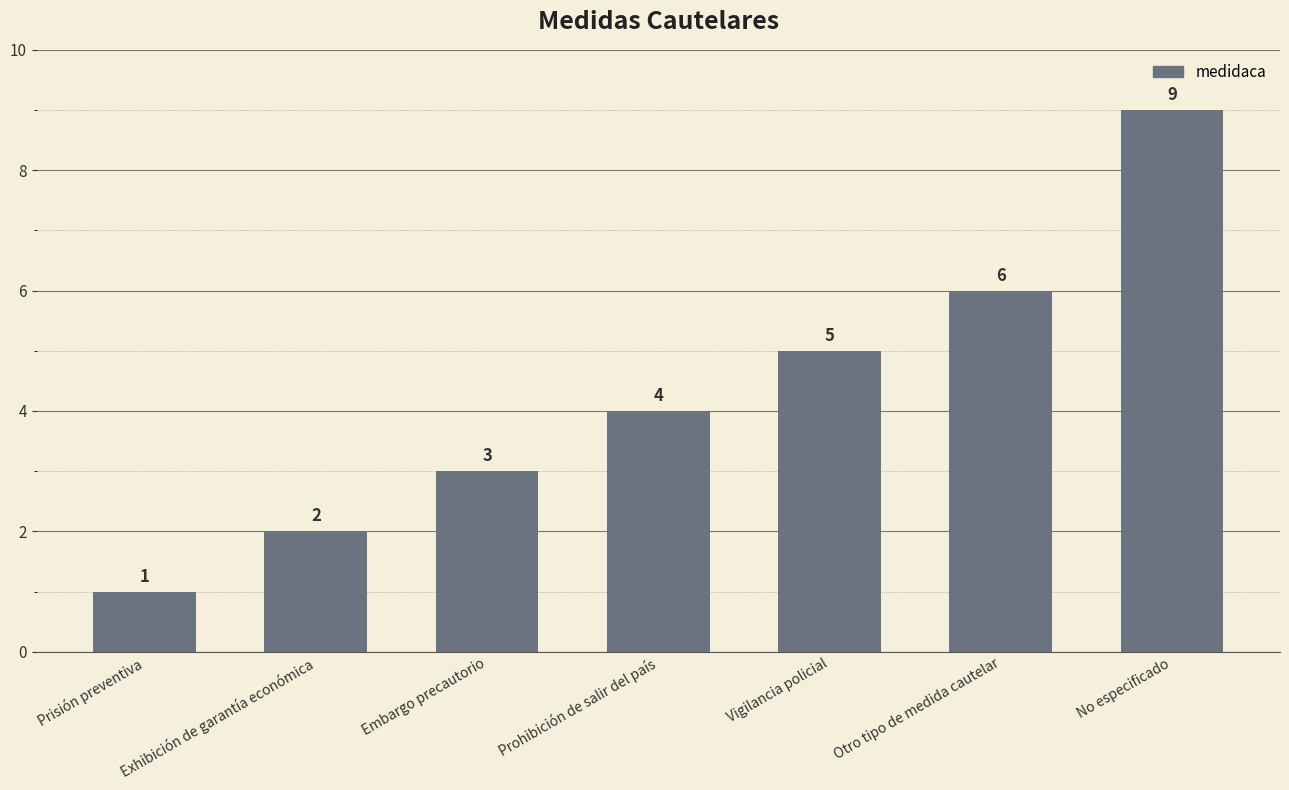

How many values are below 4?

3